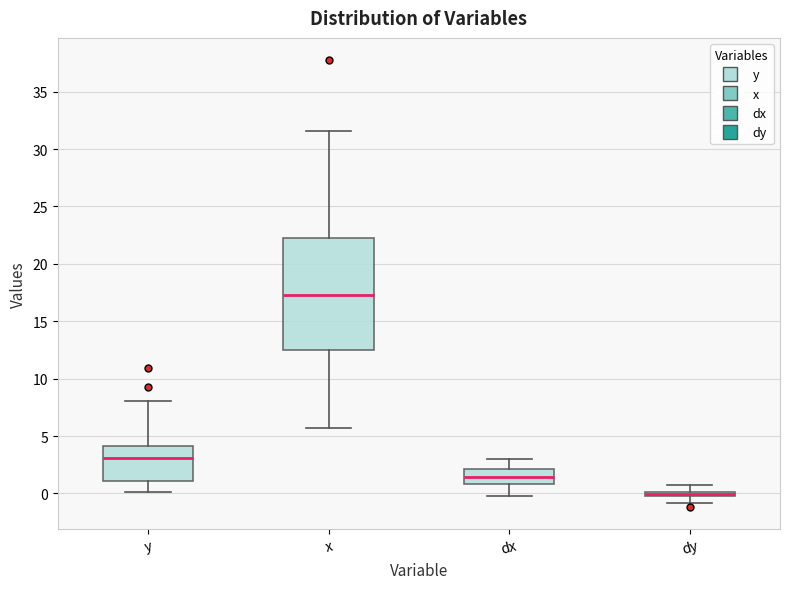

Which box's median line is the highest?

x